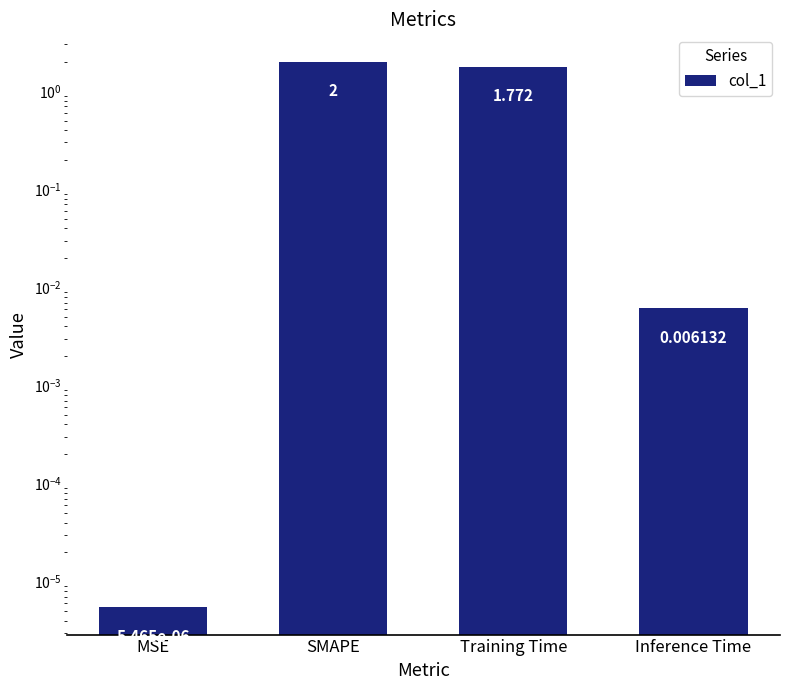

What position from the left is MSE?

1